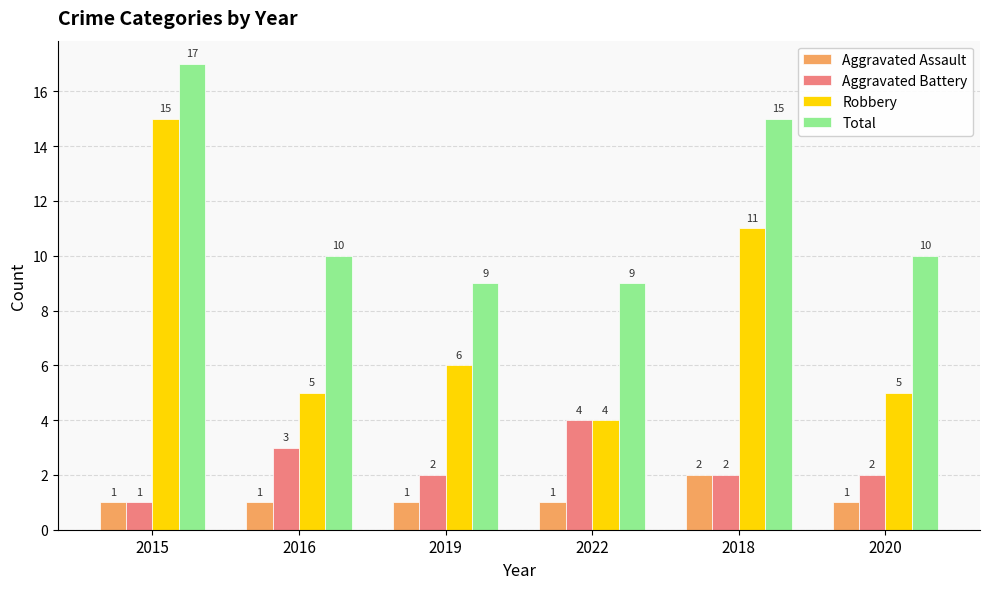

At 2016, list the series in order from largest to smallest.

Total, Robbery, Aggravated Battery, Aggravated Assault